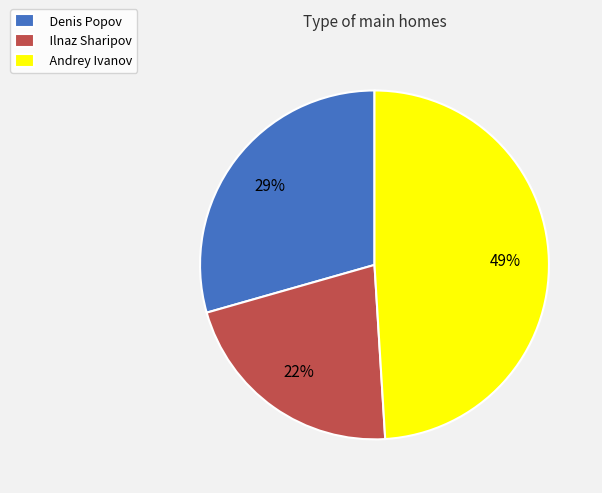

Does Denis Popov represent more than half of the total?

No